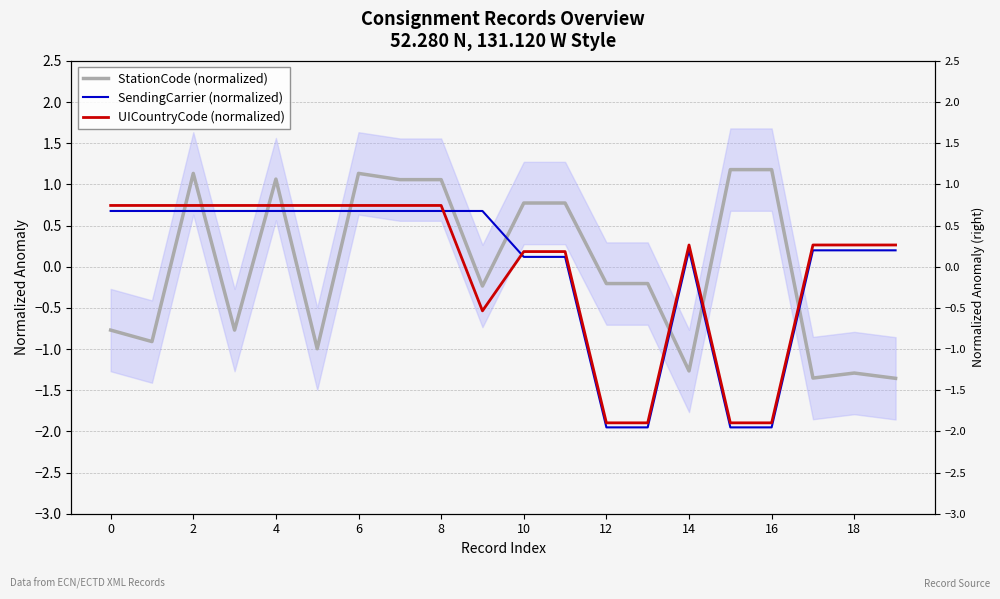

At which category does SendingCarrier (normalized) reach its first local peak?

14